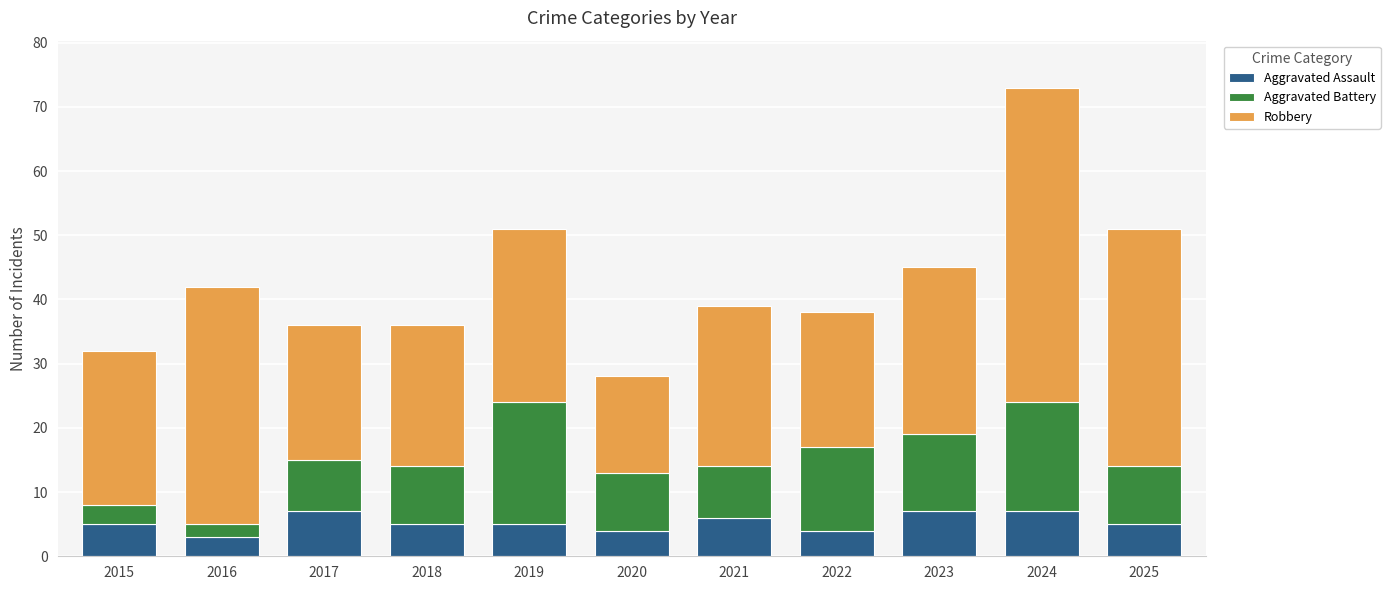

What value does the Aggravated Assault series have at 2015?

5